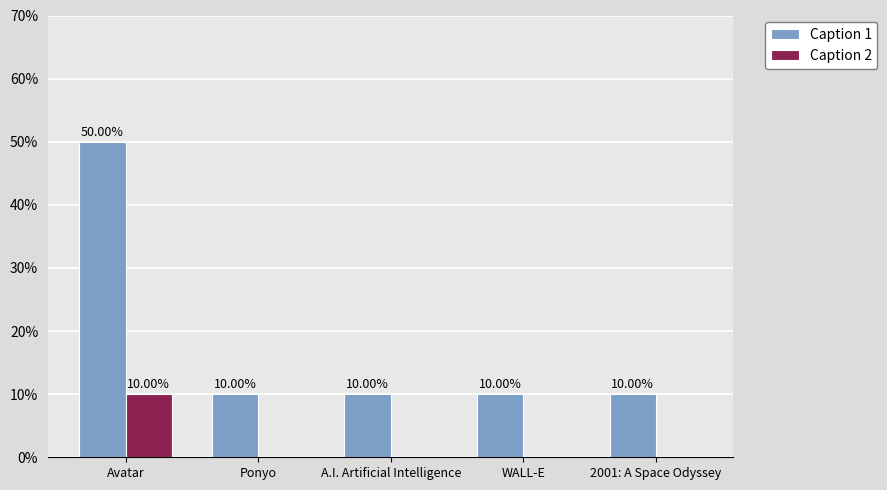

Which series changed the most between Avatar and WALL-E?

Caption 1